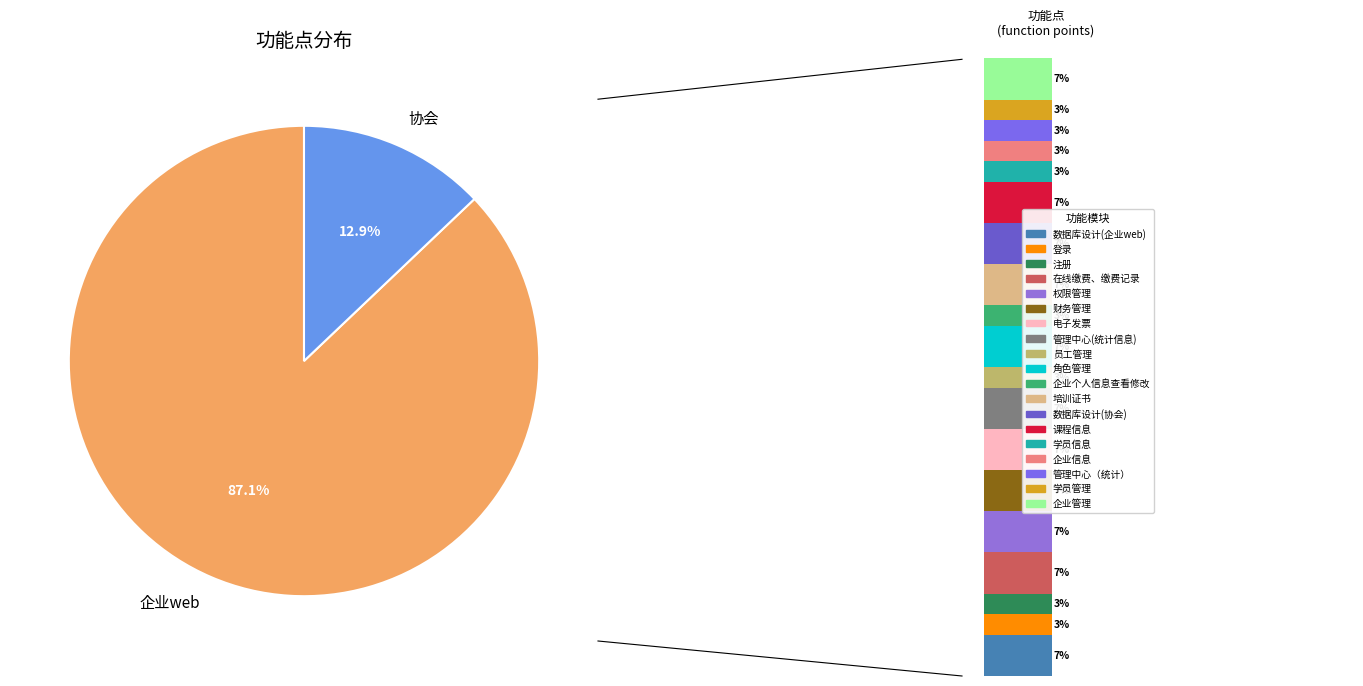

Which slice is the largest?

数据库设计(企业web)